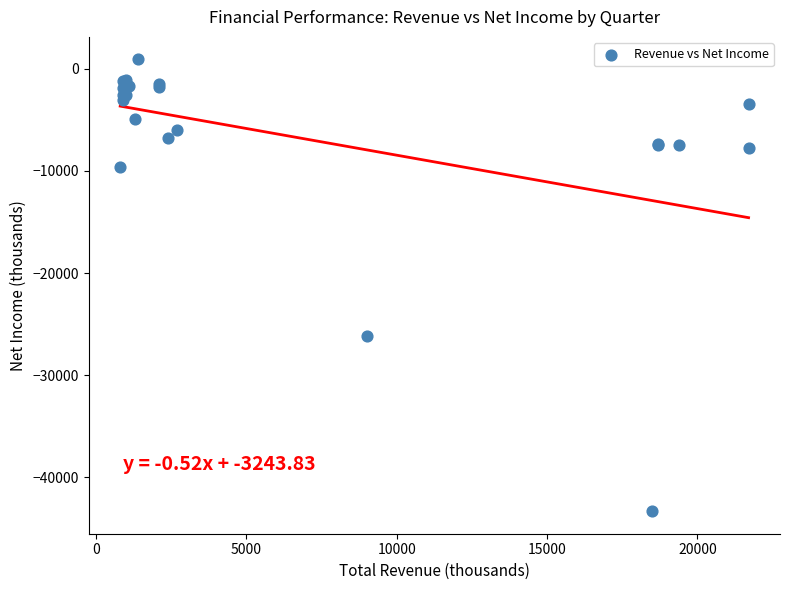

What Y value in the scatter plot is closest to -21200?

-26200